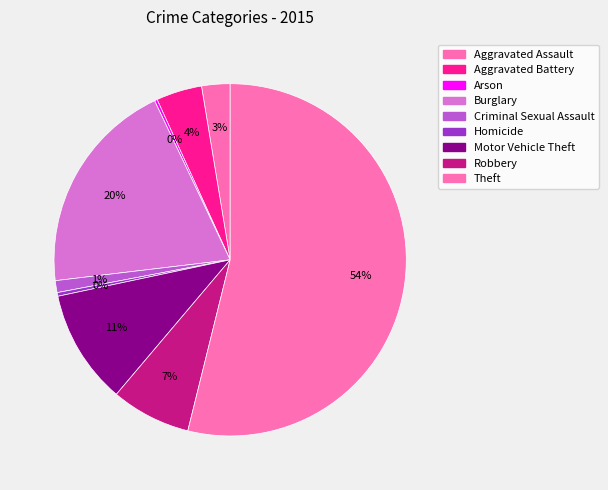

What percentage is the Theft slice, to the nearest percent?

54%